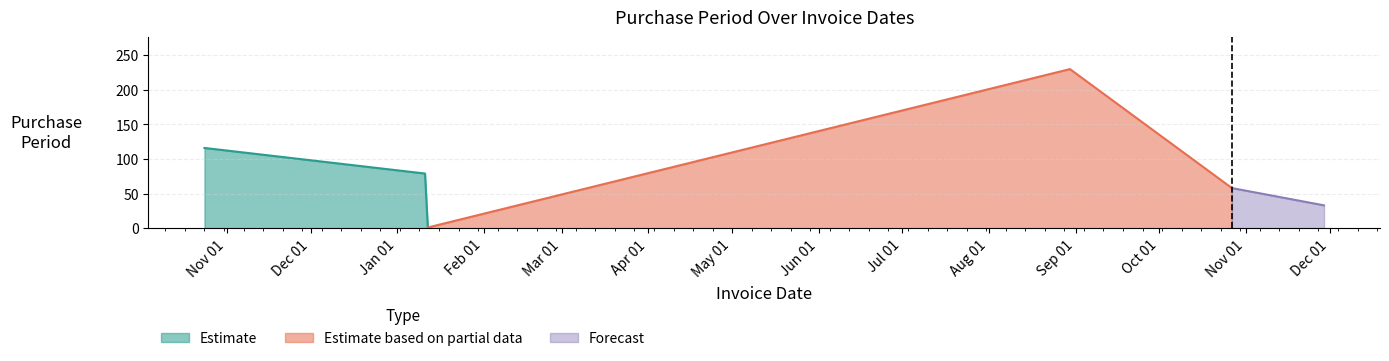

Which has a higher value, 2016-10-24 or 2017-10-27?

2016-10-24